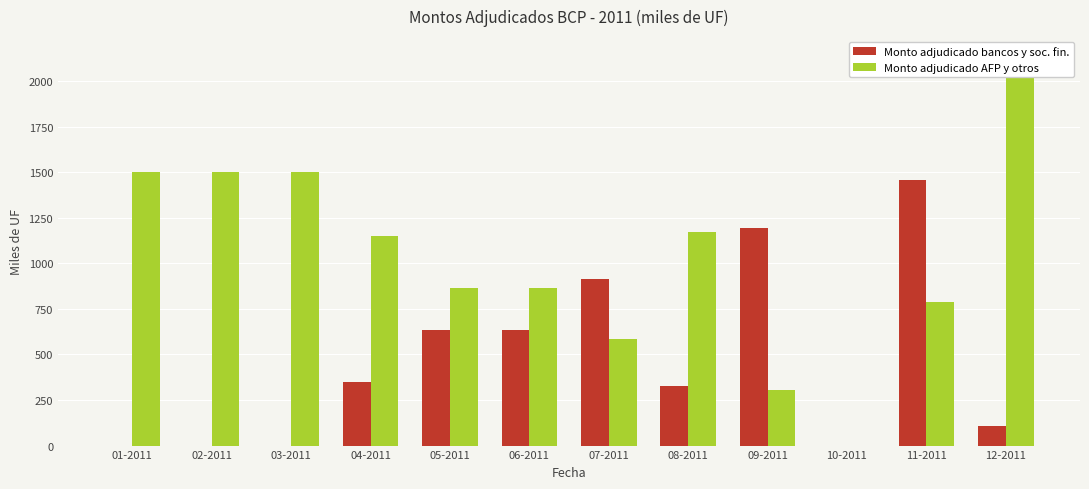

Does the chart contain any negative values?

No